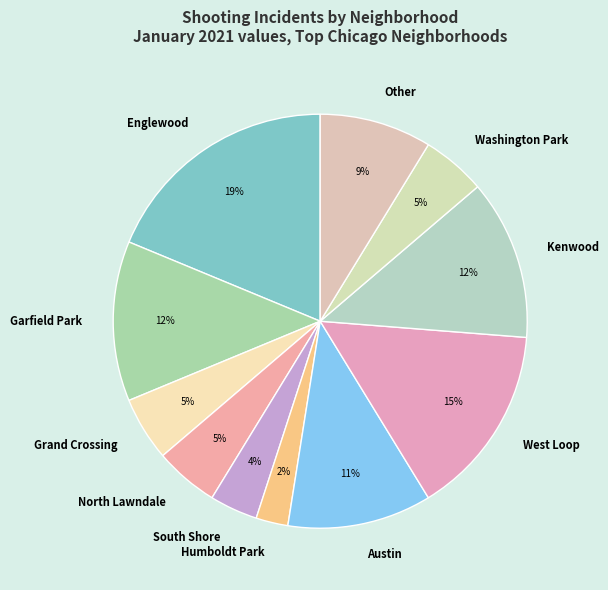

Do Washington Park and North Lawndale together represent more than half of the pie?

No